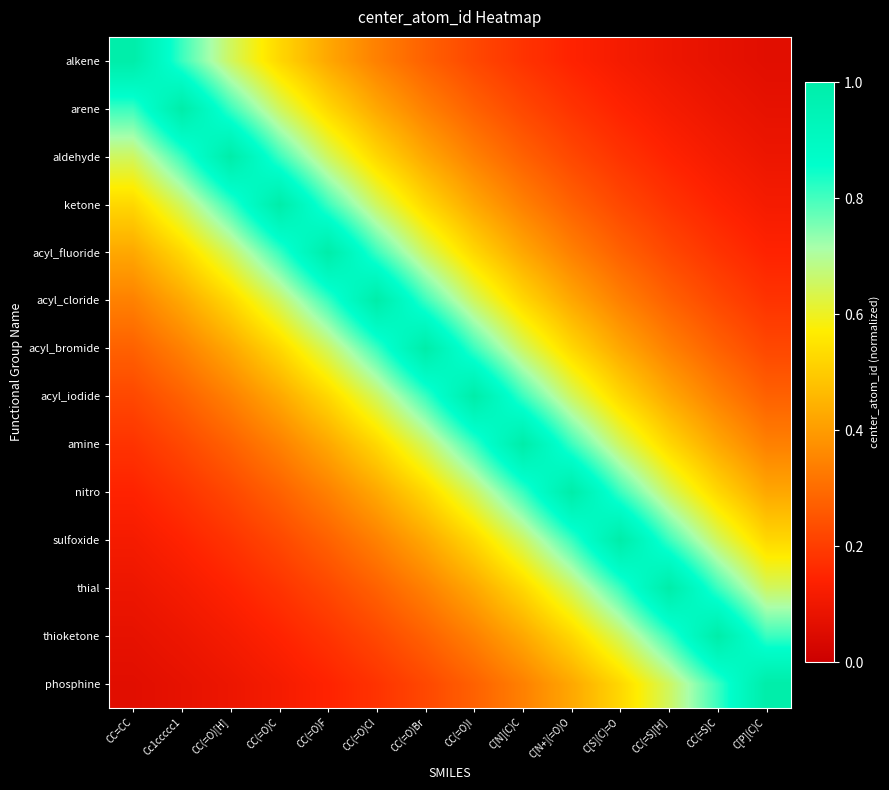

What is the minimum value shown in the chart?

0.1